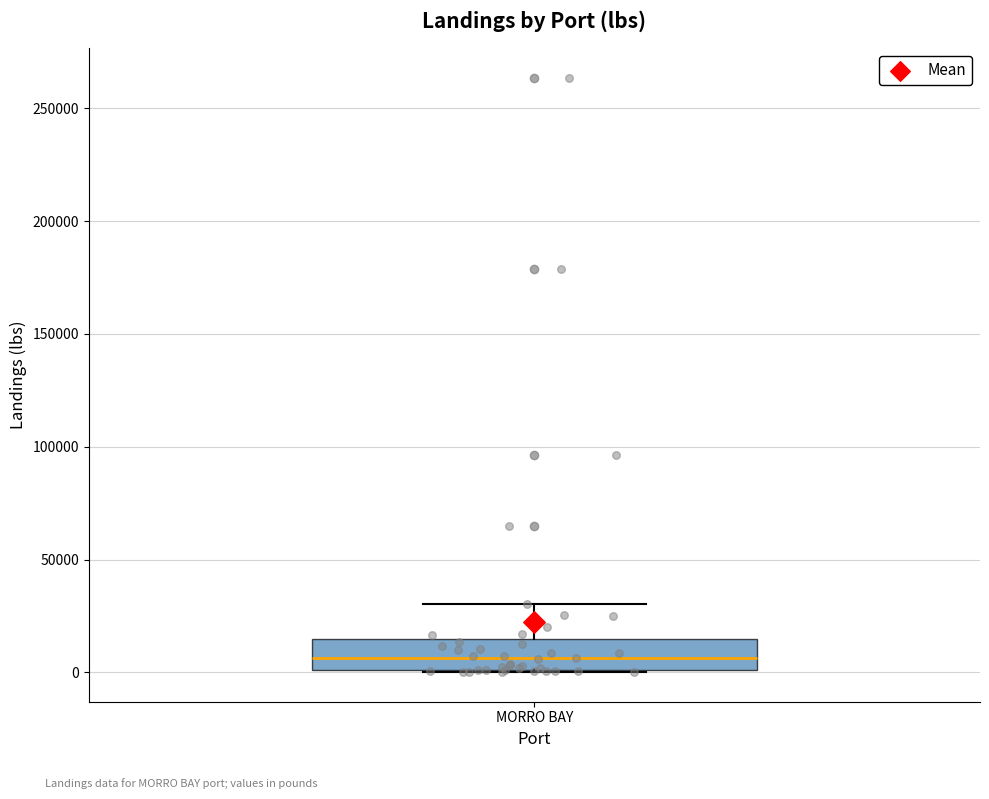

Read this box plot against the y-axis: the position of the median line, the range covered by the box, and the ends of both whiskers. The values are not printed on the chart, so give them approximately, as read against the axis.

median 5000, box 0 to 15000, whiskers 0 to 30000